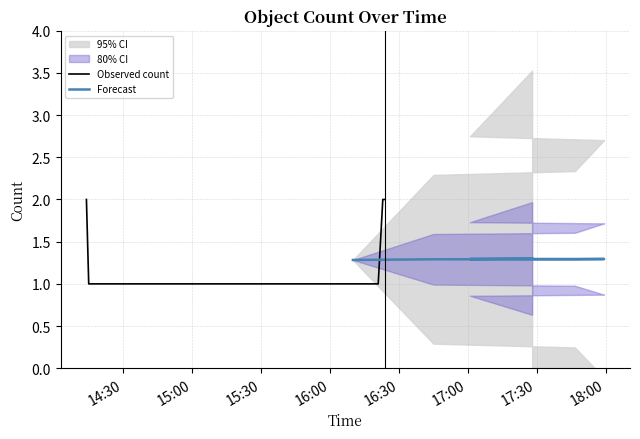

What is the sum of the values at 2019-07-30 16:23:00 and 2019-07-30 16:21:00?

3